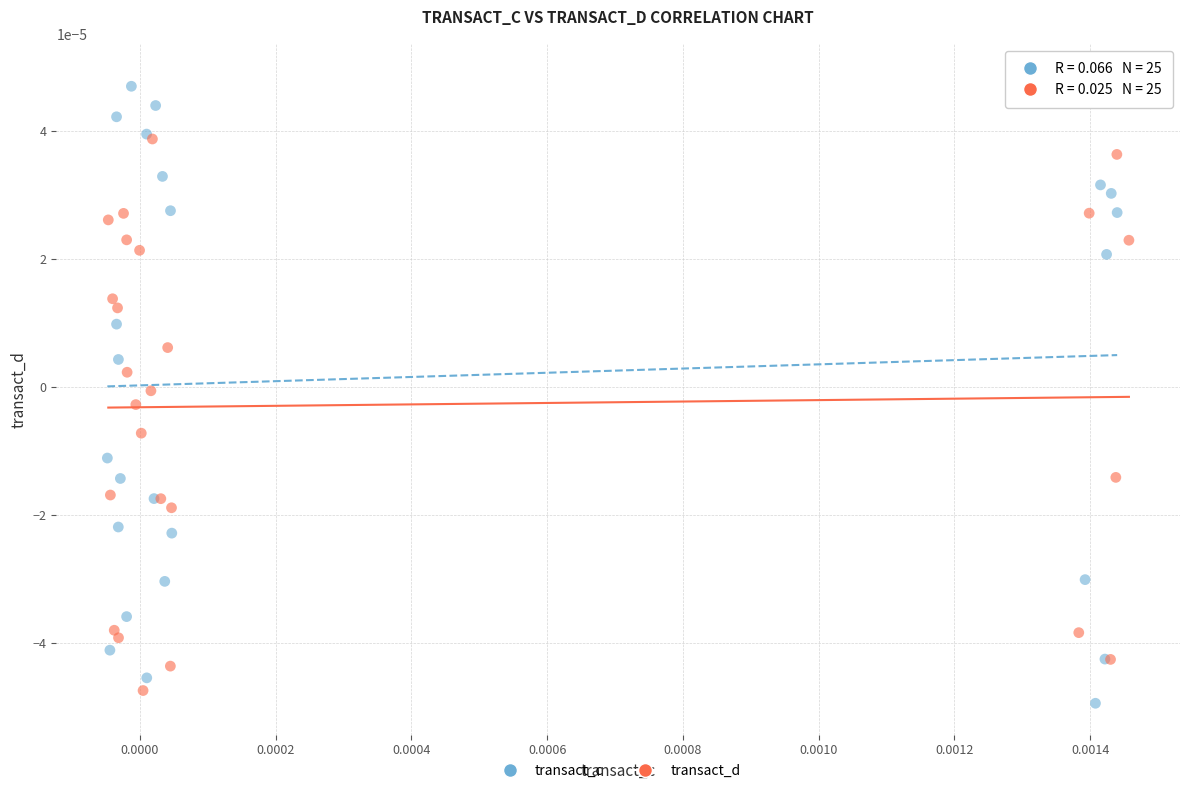

Which series reaches the maximum Y coordinate?

transact_c